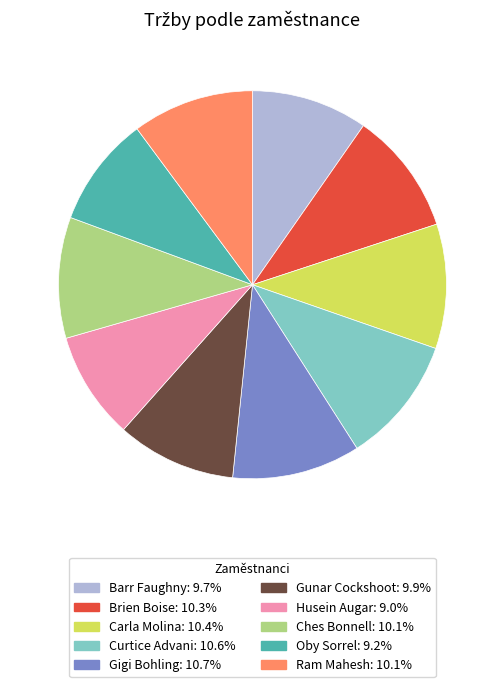

Do Carla Molina and Ram Mahesh together represent more than half of the pie?

No